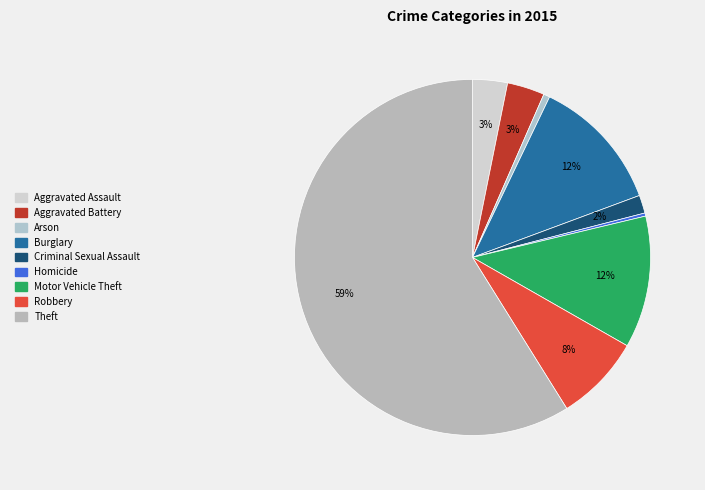

The Criminal Sexual Assault slice represents 1% of the pie. True or false?

False